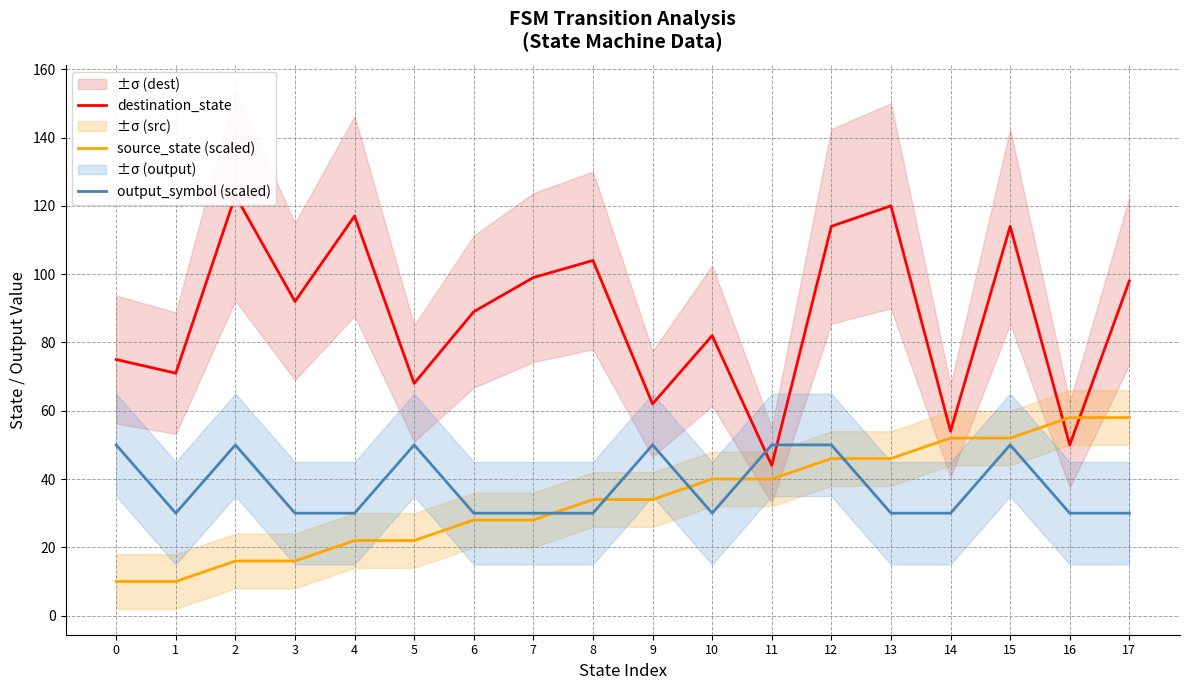

What is the value of the source_state (scaled) point at the 8th from the left?

28